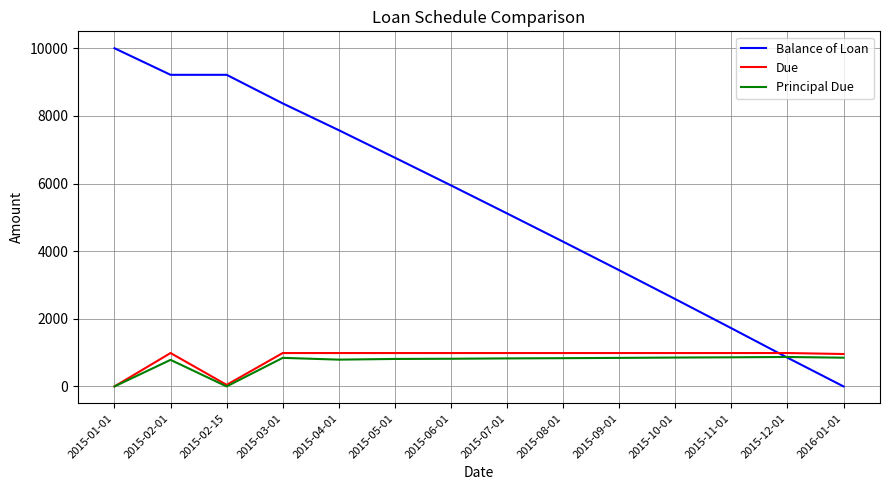

How many series are shown in this chart?

3